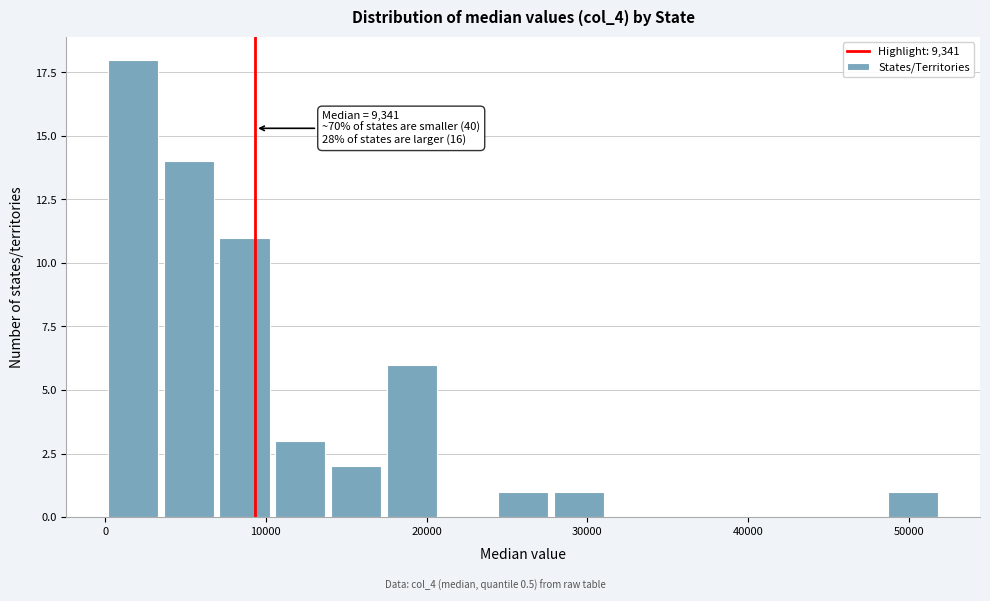

Read against the x-axis, roughly where is the centre of the tallest bar?

2000